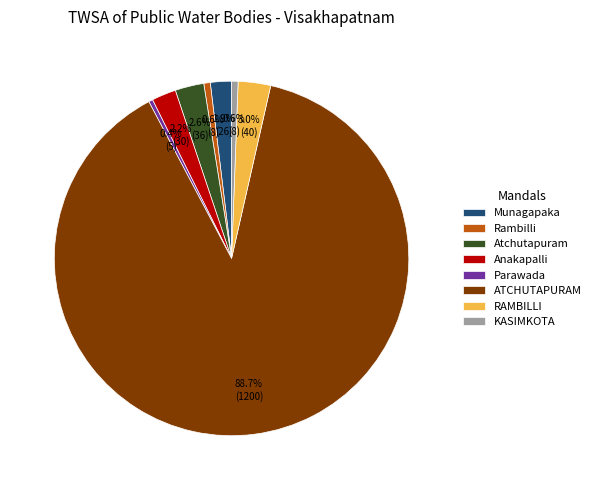

What is the total percentage of ATCHUTAPURAM and Munagapaka?

90.6%